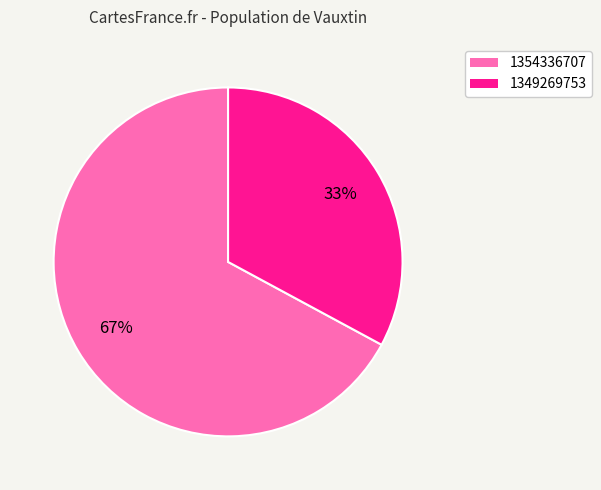

Count the number of slices in the pie.

2